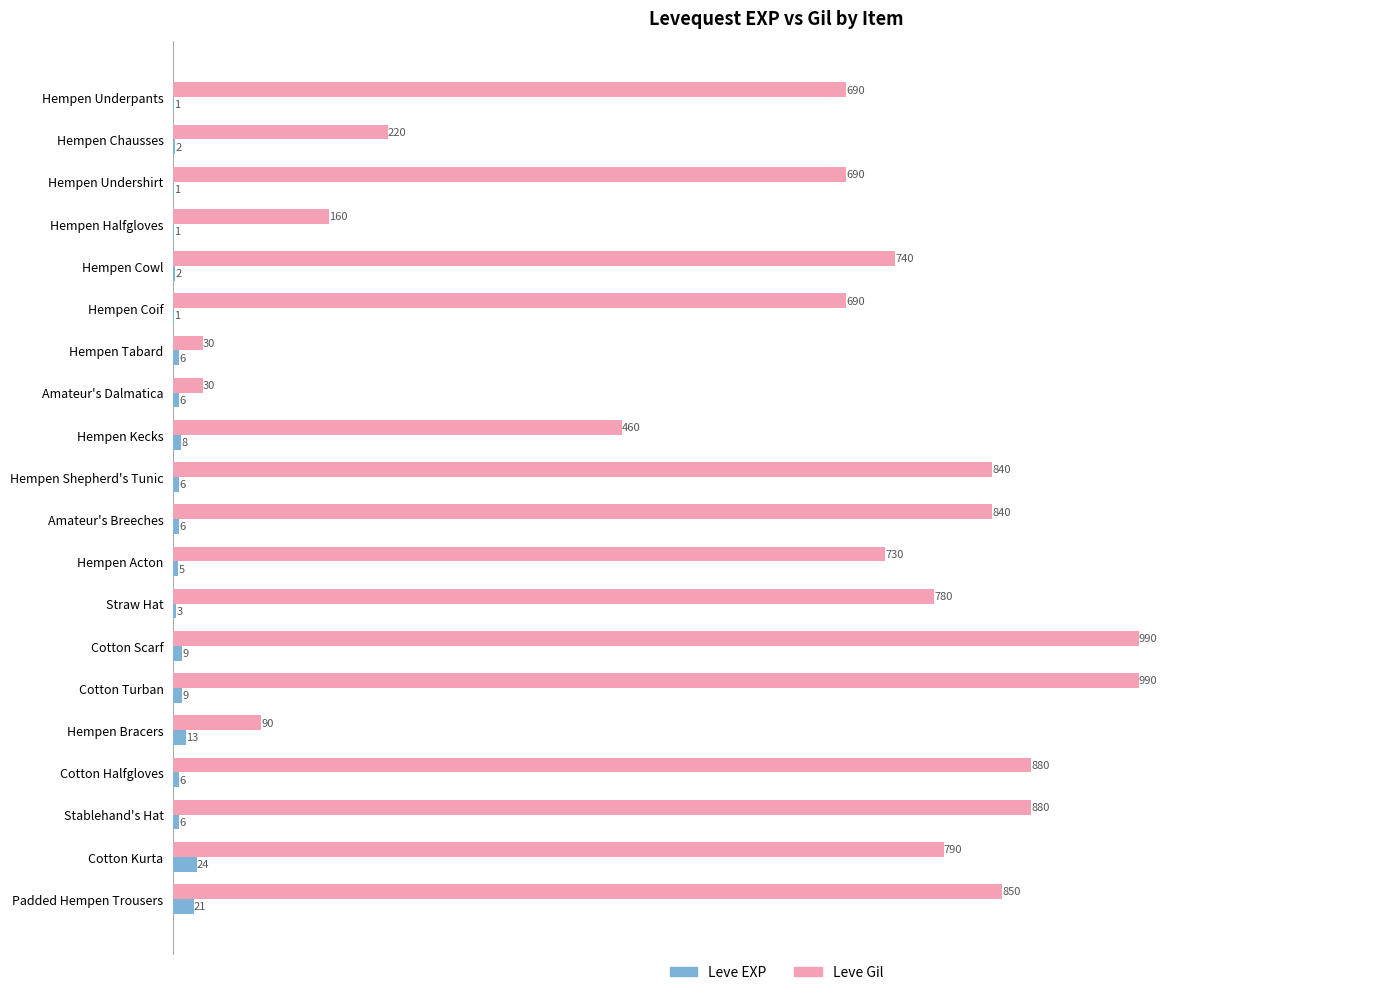

The value of Leve Gil at Hempen Cowl is 190. True or false?

False